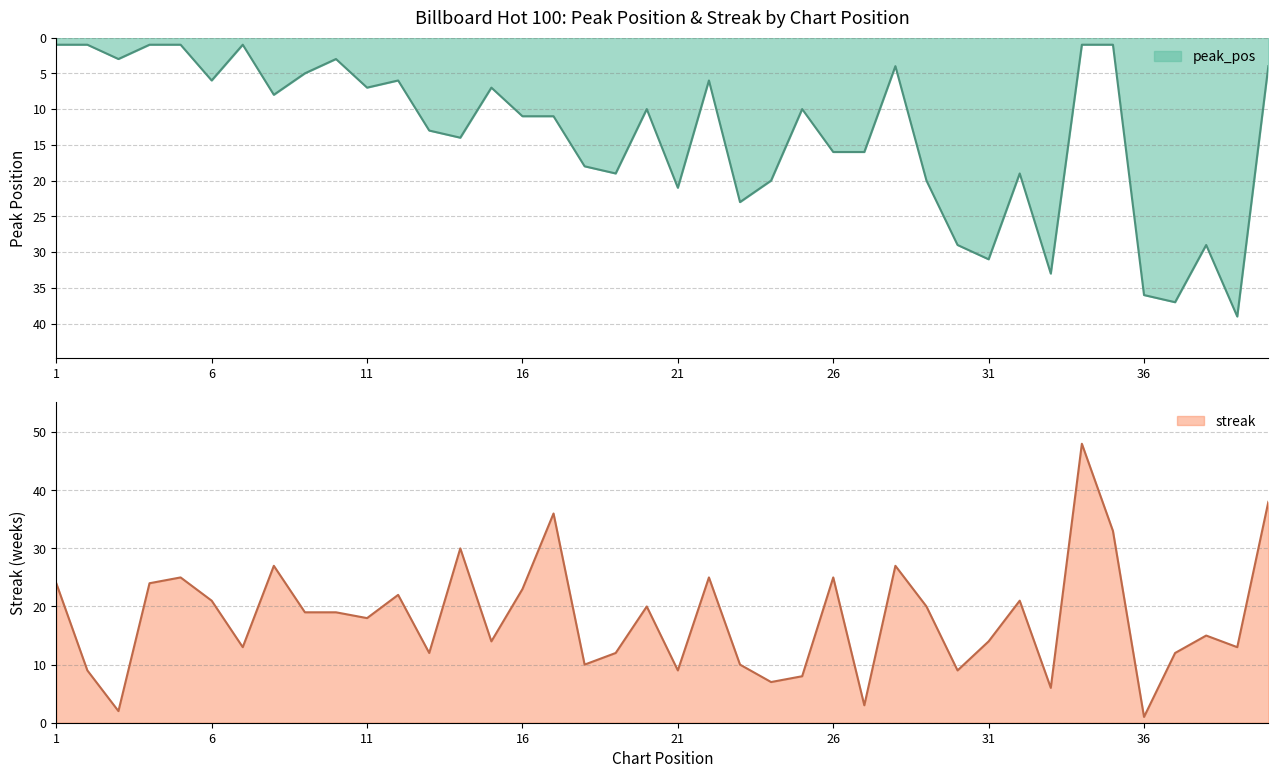

How many values in the streak series exceed 19?

18